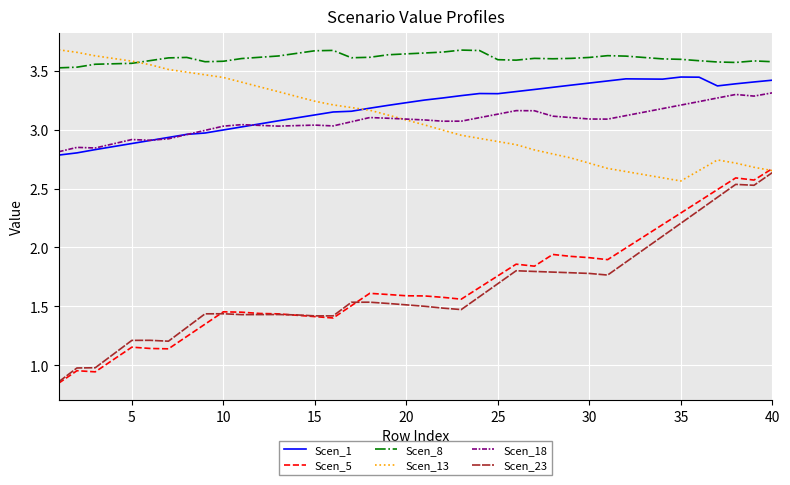

Which series has the largest total across all categories?

Scen_8